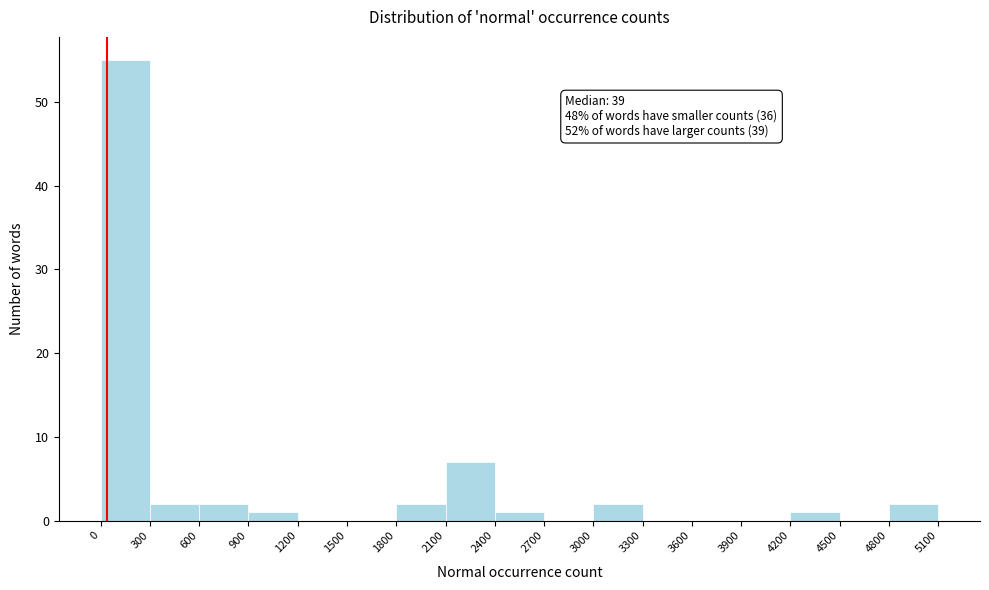

Which range on the x-axis has the tallest bar?

0 to 300